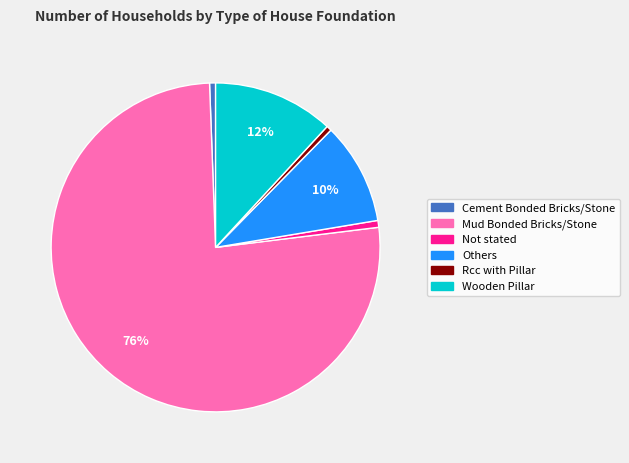

Does Wooden Pillar represent more than half of the total?

No